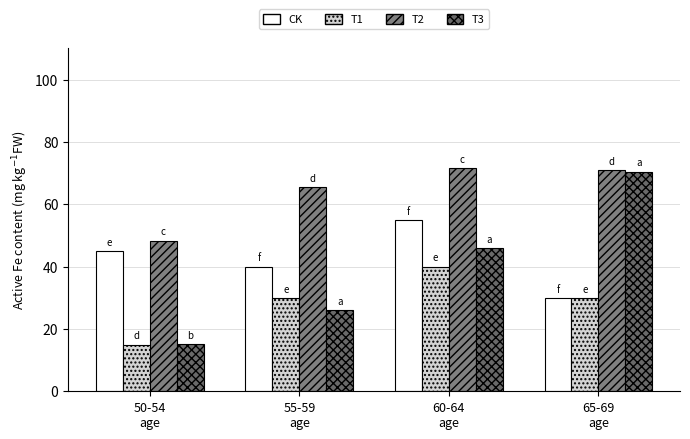

At which label is T2 closest to 60?

55-59
age